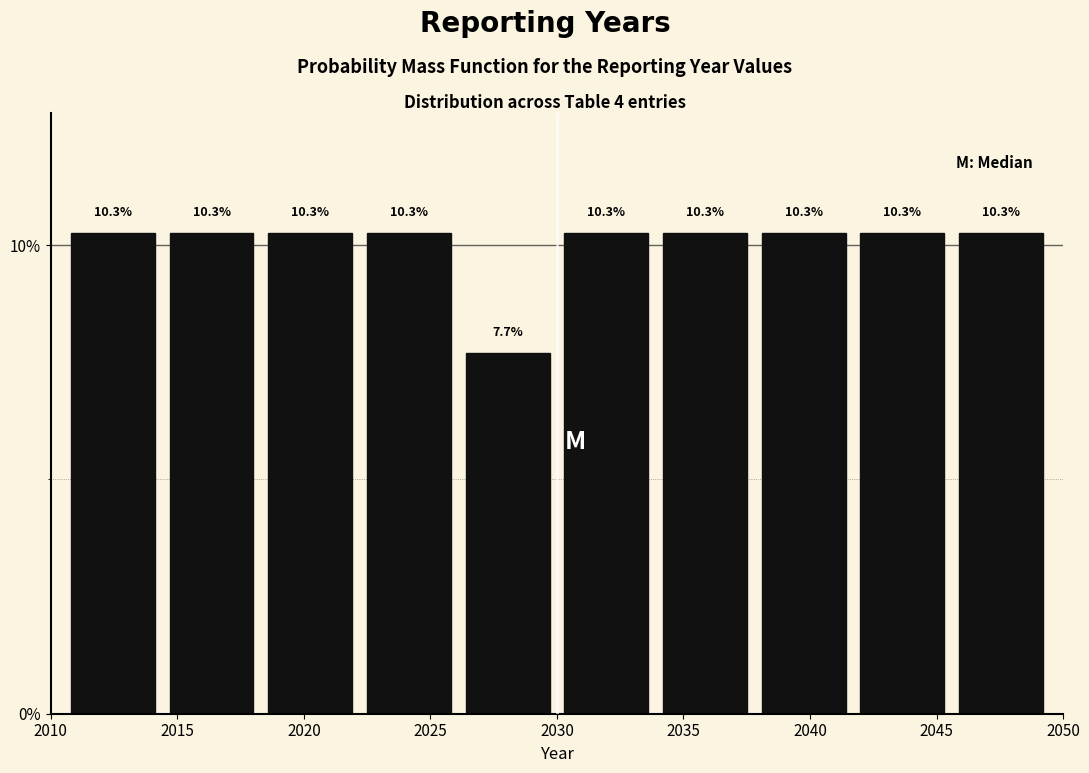

Reading left to right, list every bar in this chart as the range it spans on the x-axis followed by its height. The bar edges are not printed on the chart, so give them approximately, as read against the axis.

2010.5 to 2014.4: 10.3
2014.4 to 2018.3: 10.3
2018.3 to 2022.2: 10.3
2022.2 to 2026.1: 10.3
2026.1 to 2030.0: 7.7
2030.0 to 2033.9: 10.3
2033.9 to 2037.8: 10.3
2037.8 to 2041.7: 10.3
2041.7 to 2045.6: 10.3
2045.6 to 2049.5: 10.3